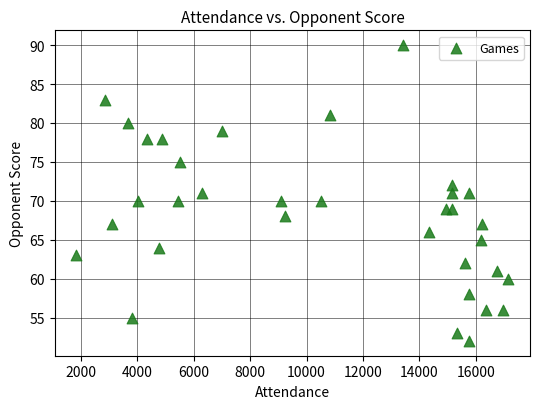

What is the range of Y values (max minus min)?

38